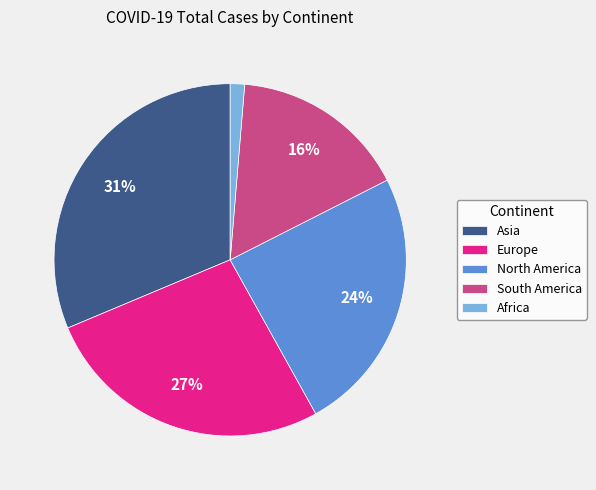

To the nearest percent, what portion does Asia represent?

31%